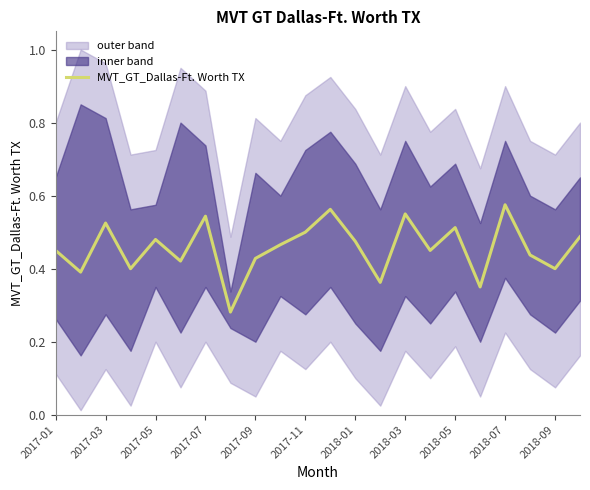

Is it true that MVT_GT_Dallas-Ft. Worth TX equals 0.7 at 2017-05?

False